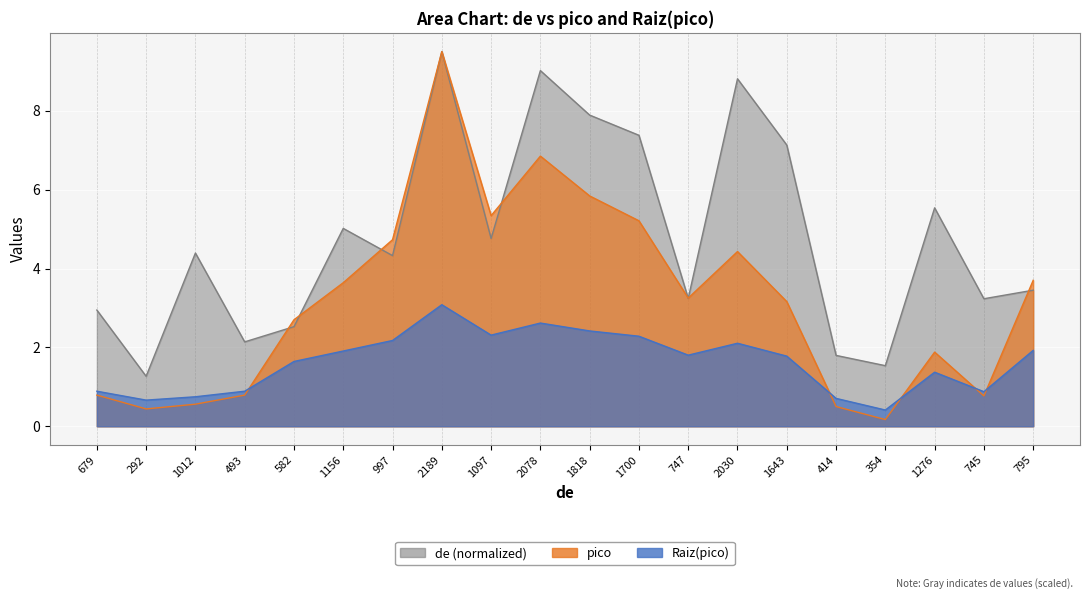

What is the maximum value shown in the chart?

9.5